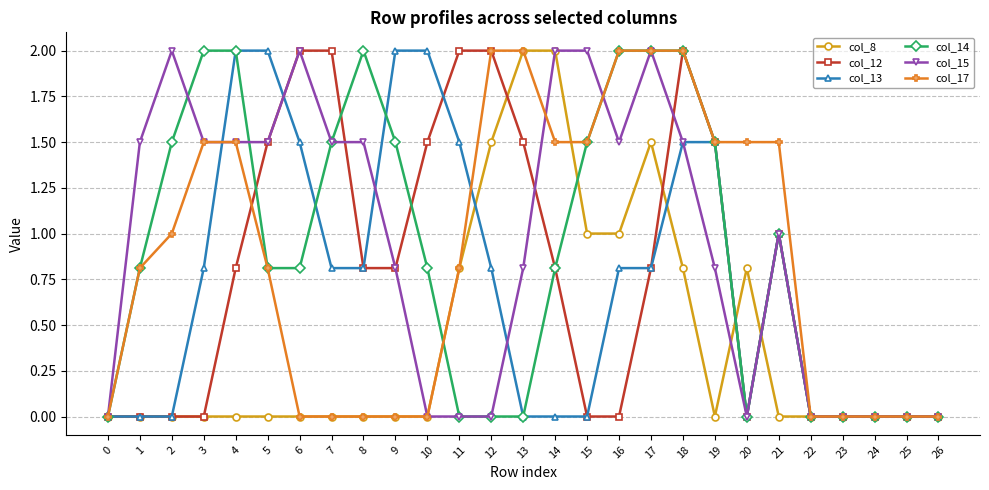

What is the spread (max minus min) of values at 5?

2.0